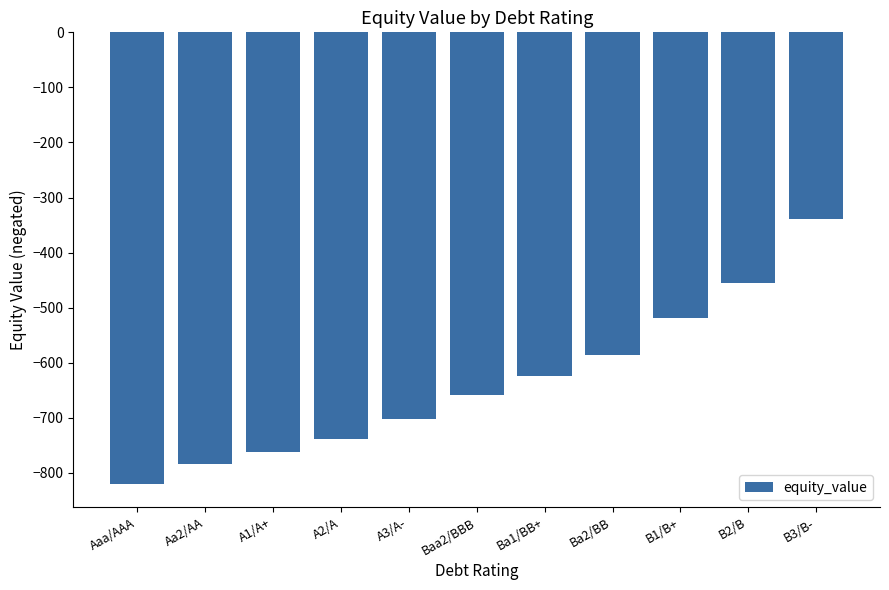

Is it true that the value at Ba2/BB is -586.1?

True